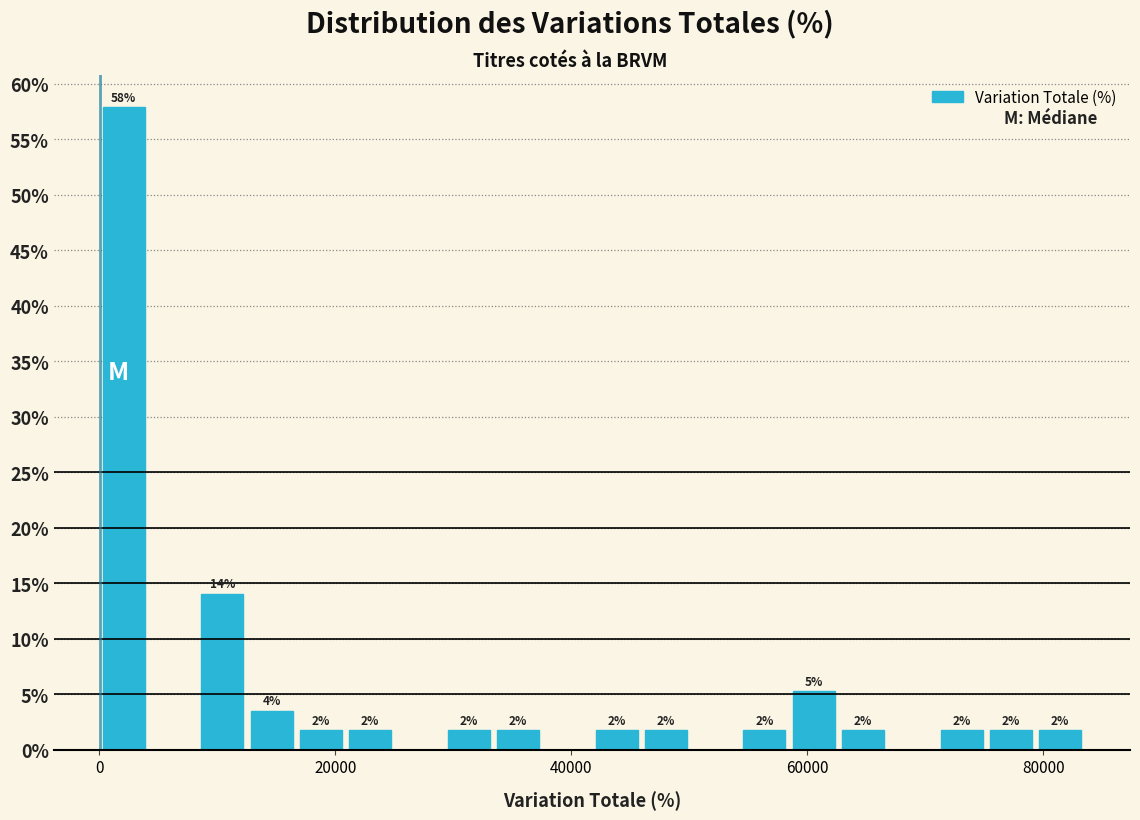

Read against the x-axis, roughly where is the centre of the tallest bar?

2000